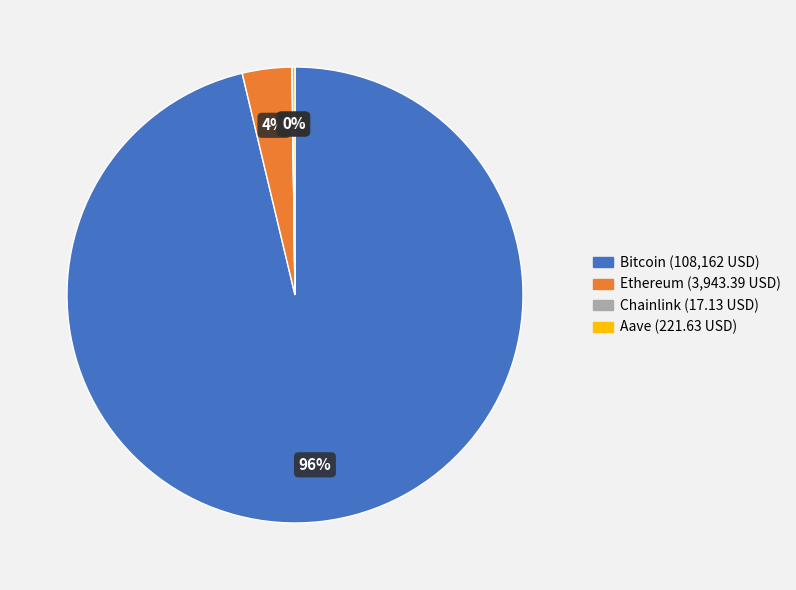

To the nearest percent, what percentage of the pie is Ethereum?

4%